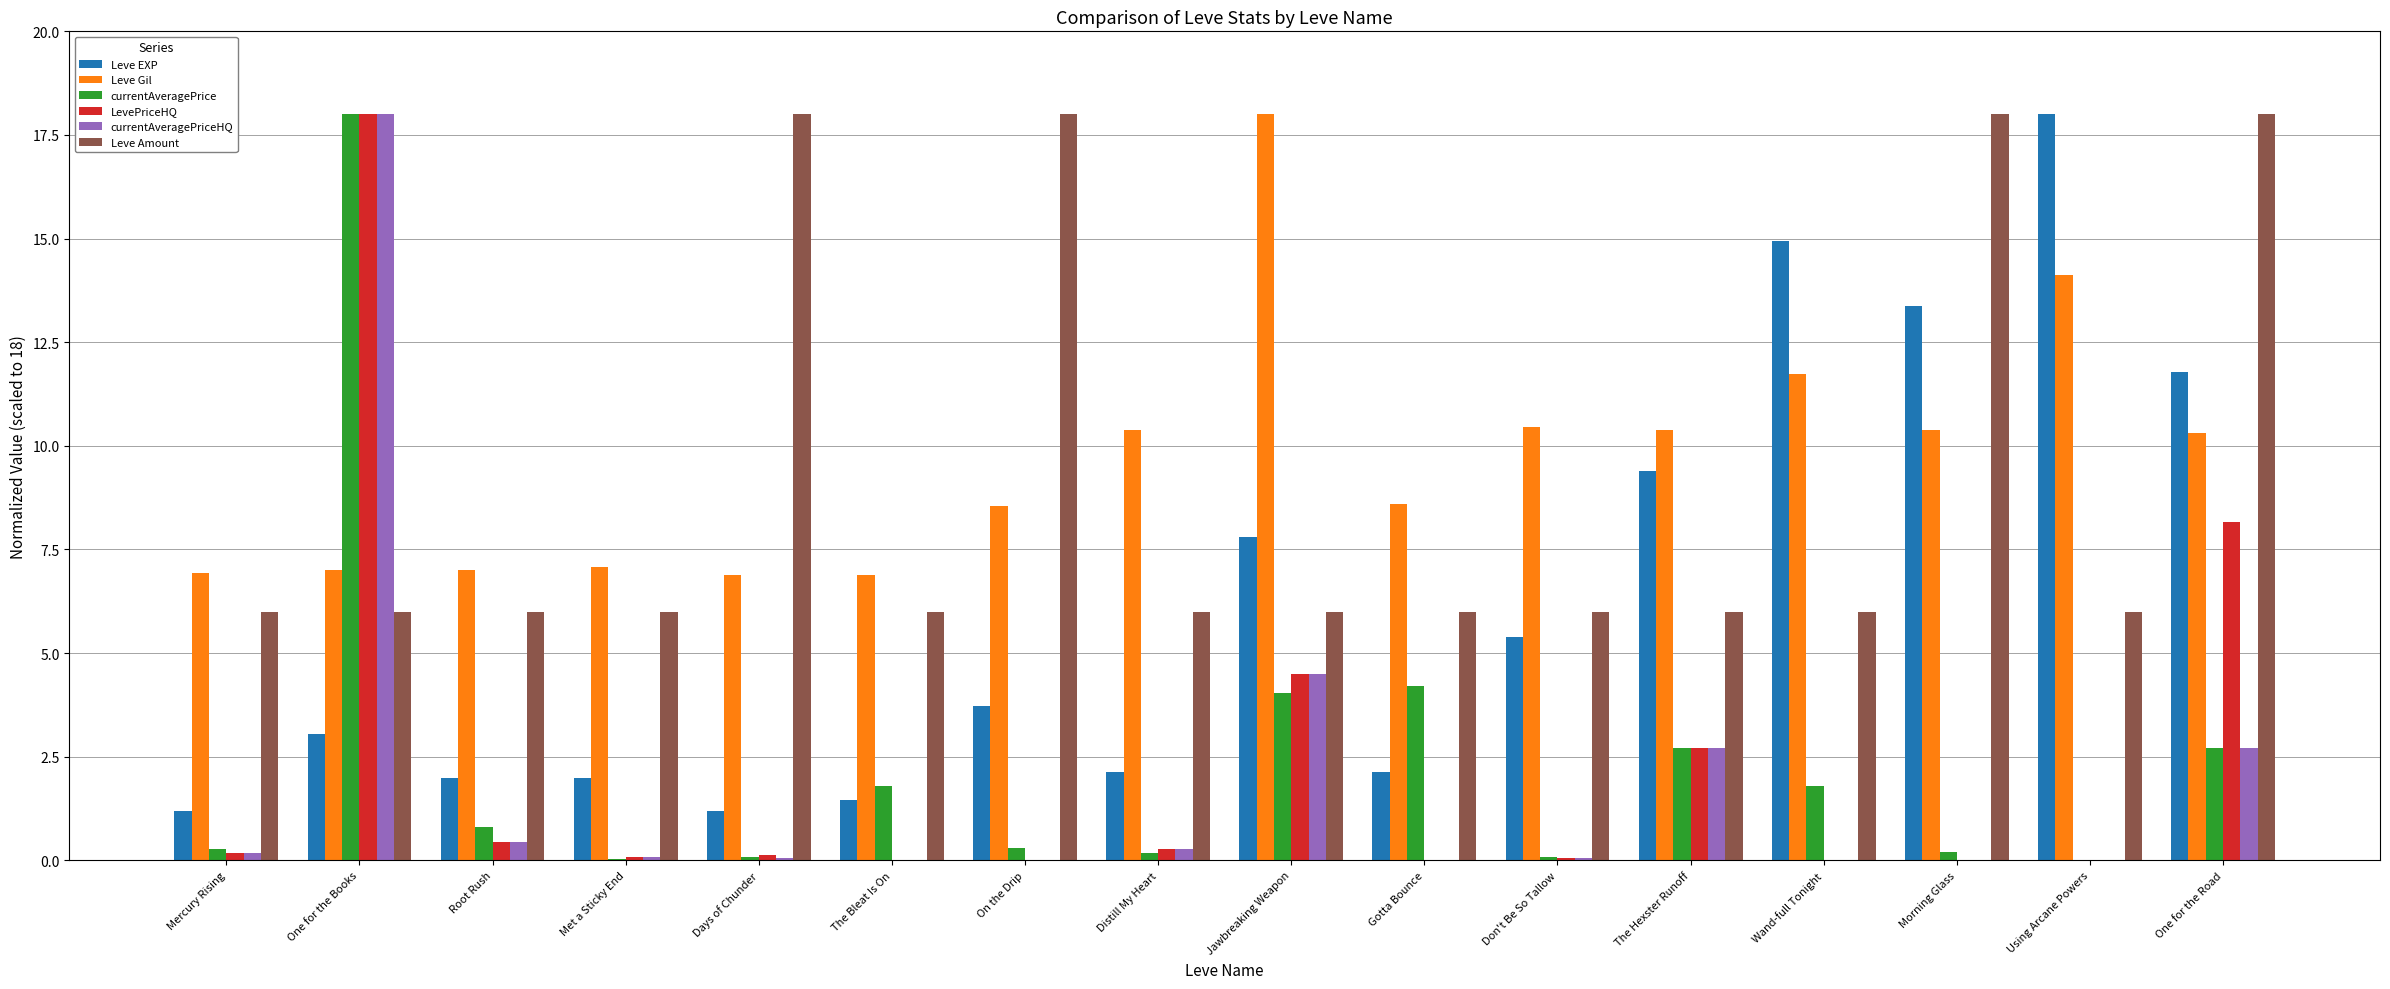

The Leve Gil series shows 14.1 at Using Arcane Powers. True or false?

True